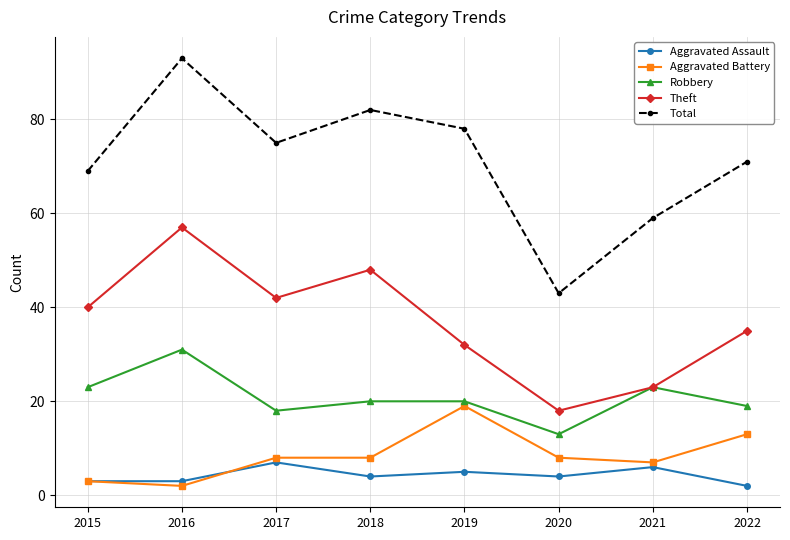

Reading left to right, what are all the values shown in this chart?

Aggravated Assault: 2015=3	2016=3	2017=7	2018=4	2019=5	2020=4	2021=6	2022=2
Aggravated Battery: 2015=3	2016=2	2017=8	2018=8	2019=19	2020=8	2021=7	2022=13
Robbery: 2015=23	2016=31	2017=18	2018=20	2019=20	2020=13	2021=23	2022=19
Theft: 2015=40	2016=57	2017=42	2018=48	2019=32	2020=18	2021=23	2022=35
Total: 2015=69	2016=93	2017=75	2018=82	2019=78	2020=43	2021=59	2022=71